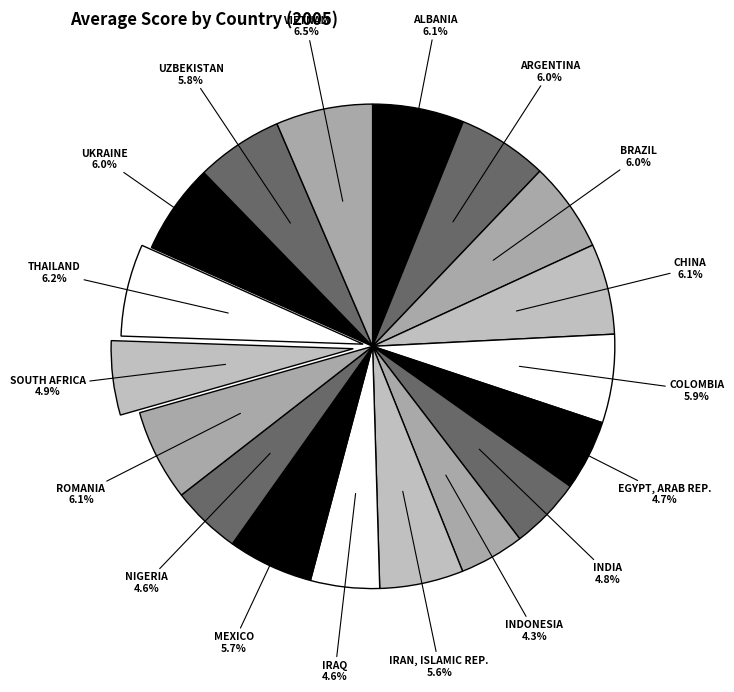

Rank the categories by value from lowest to highest.

INDONESIA, IRAQ, NIGERIA, EGYPT, ARAB REP., INDIA, SOUTH AFRICA, IRAN, ISLAMIC REP., MEXICO, UZBEKISTAN, COLOMBIA, BRAZIL, ARGENTINA, UKRAINE, CHINA, ROMANIA, ALBANIA, THAILAND, VIETNAM